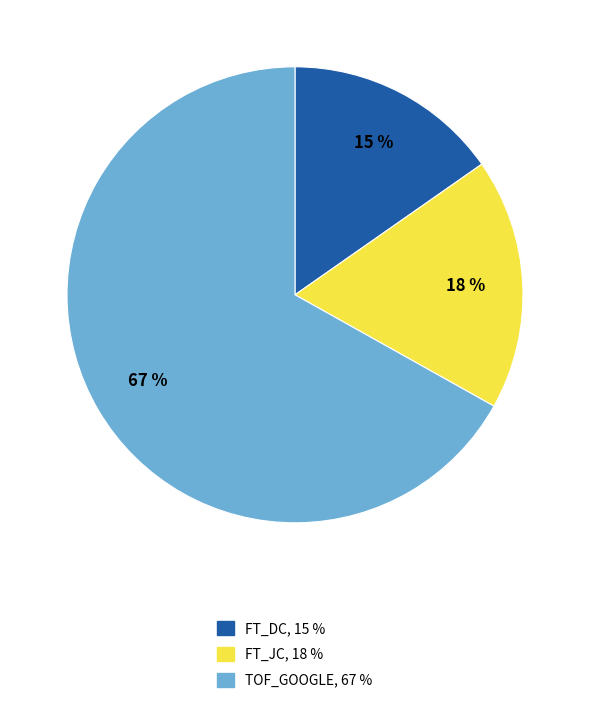

True or false: FT_DC accounts for 25% of the total.

False